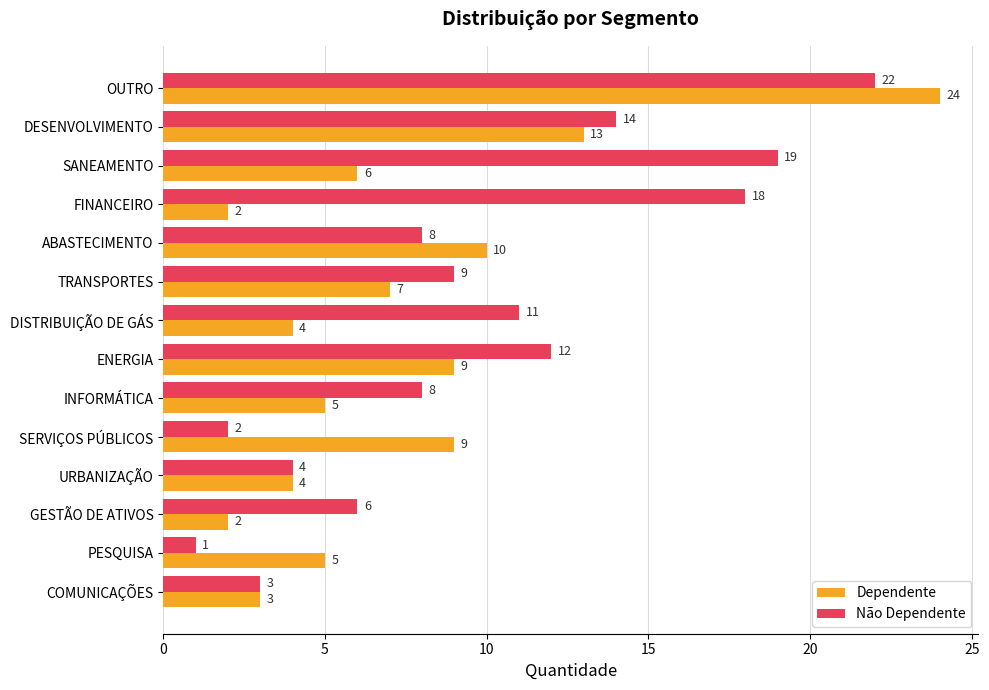

Rank the series by their maximum value, from lowest to highest.

Não Dependente, Dependente